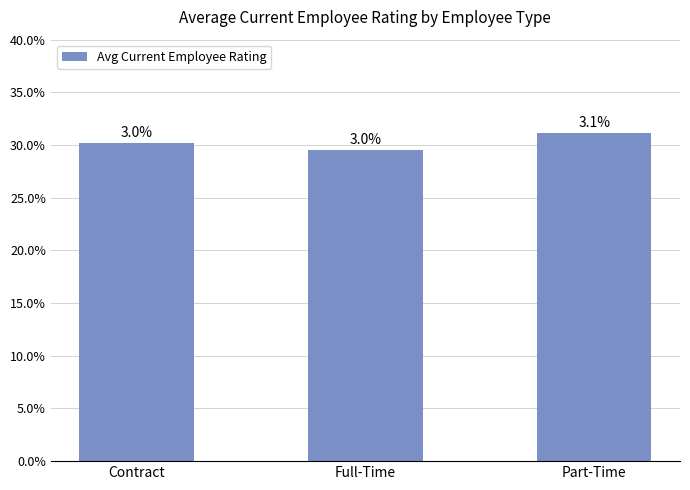

Are the bars horizontal?

No